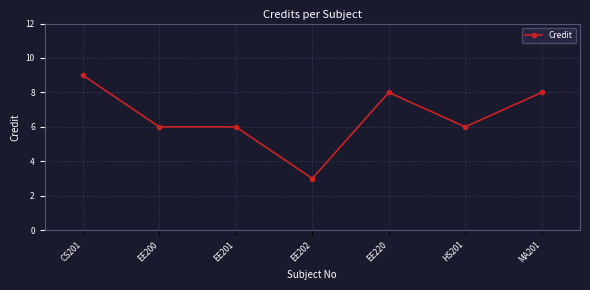

True or false: there are more than 0 points higher than both neighbors.

True